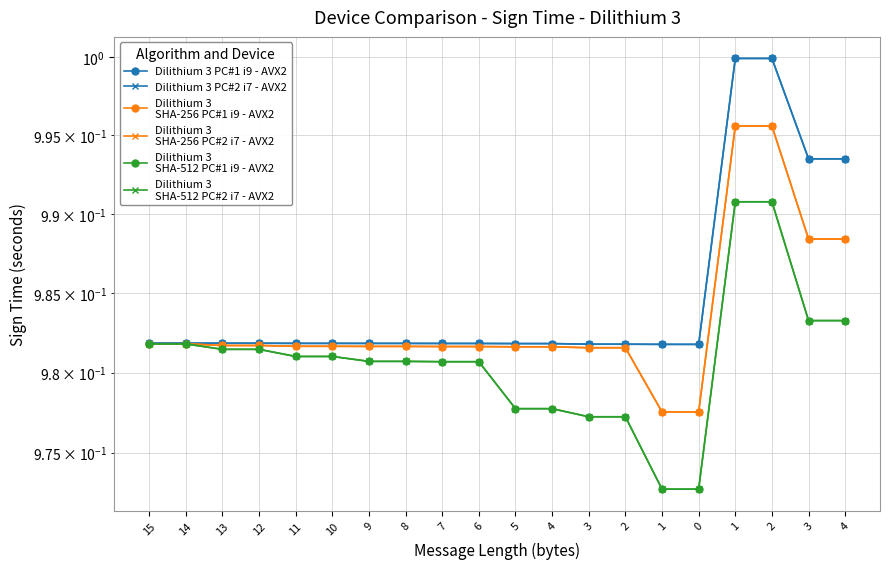

At which category is the sum across all series the highest?

1